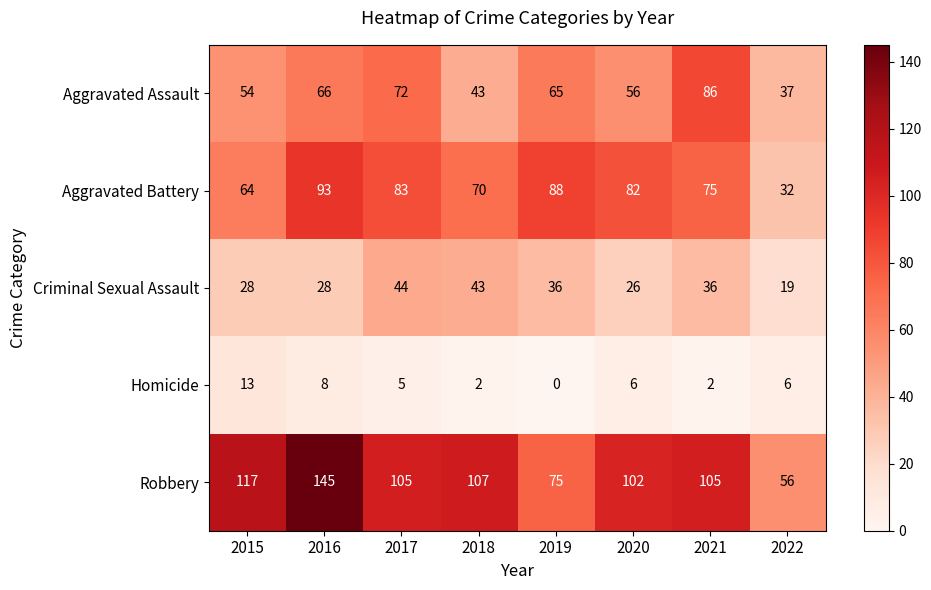

What is the sum of all Criminal Sexual Assault values?

260